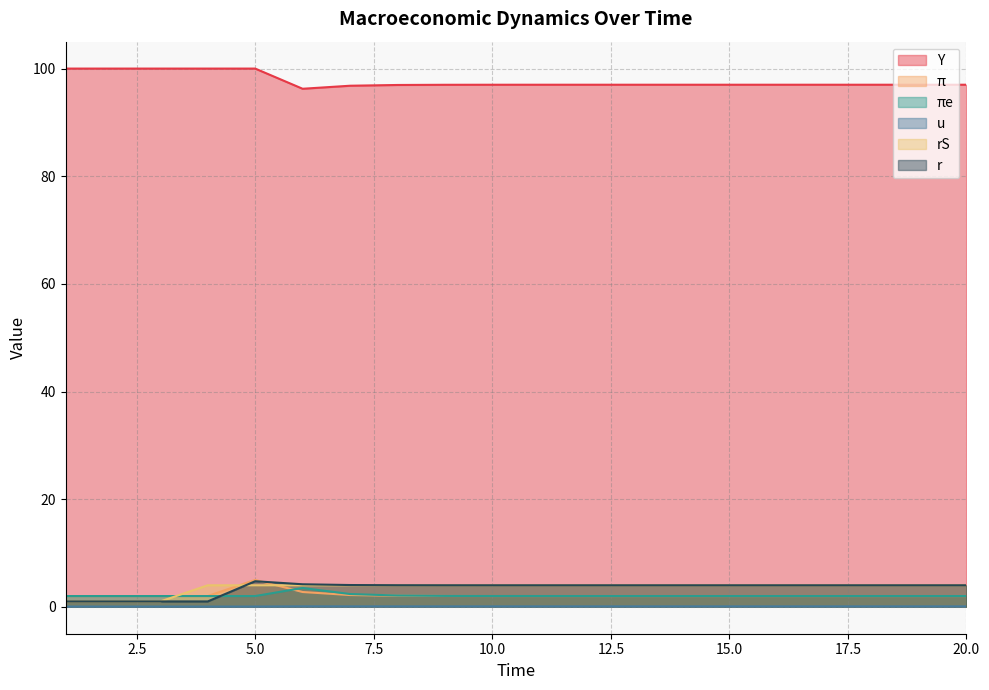

How many categories are shown in the chart?

20